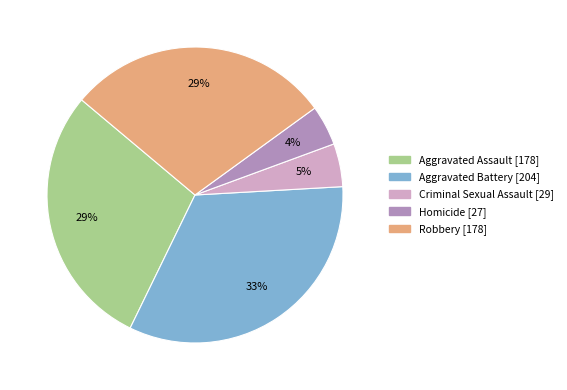

Combined, do Aggravated Battery and Criminal Sexual Assault account for over 50%?

No